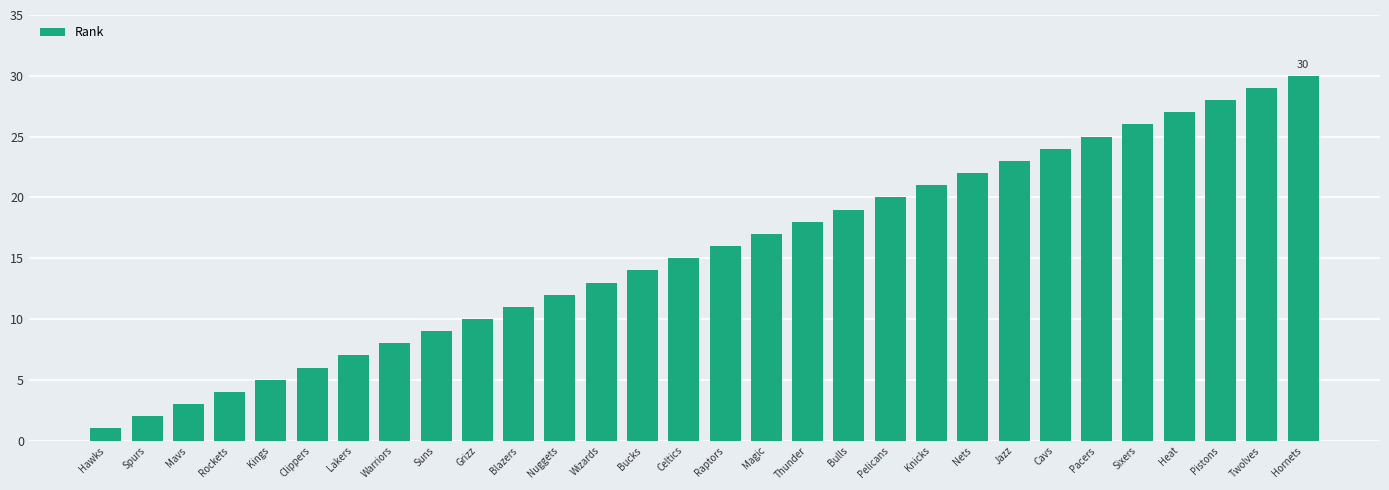

Reading left to right, what are all the values shown in this chart?

1	2	3	4	5	6	7	8	9	10	11	12	13	14	15	16	17	18	19	20	21	22	23	24	25	26	27	28	29	30